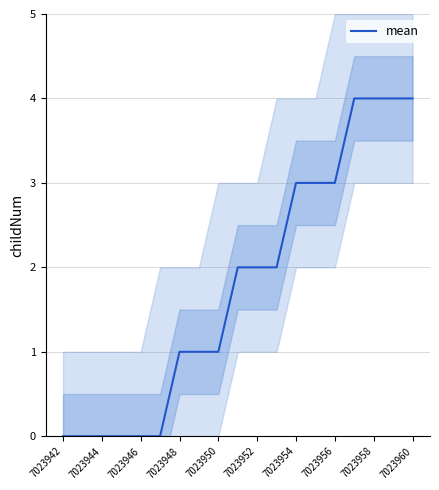

What is the maximum value for mean?

4